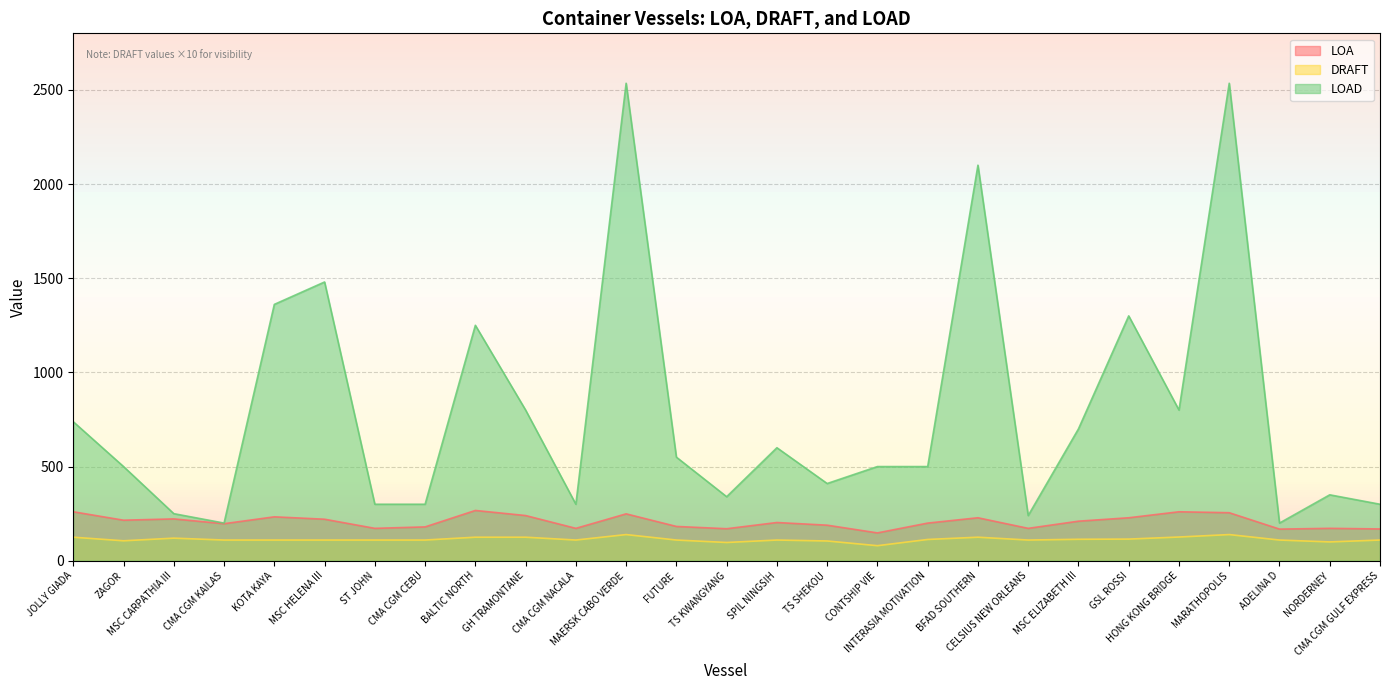

How many interior local peaks does the LOAD series have?

8